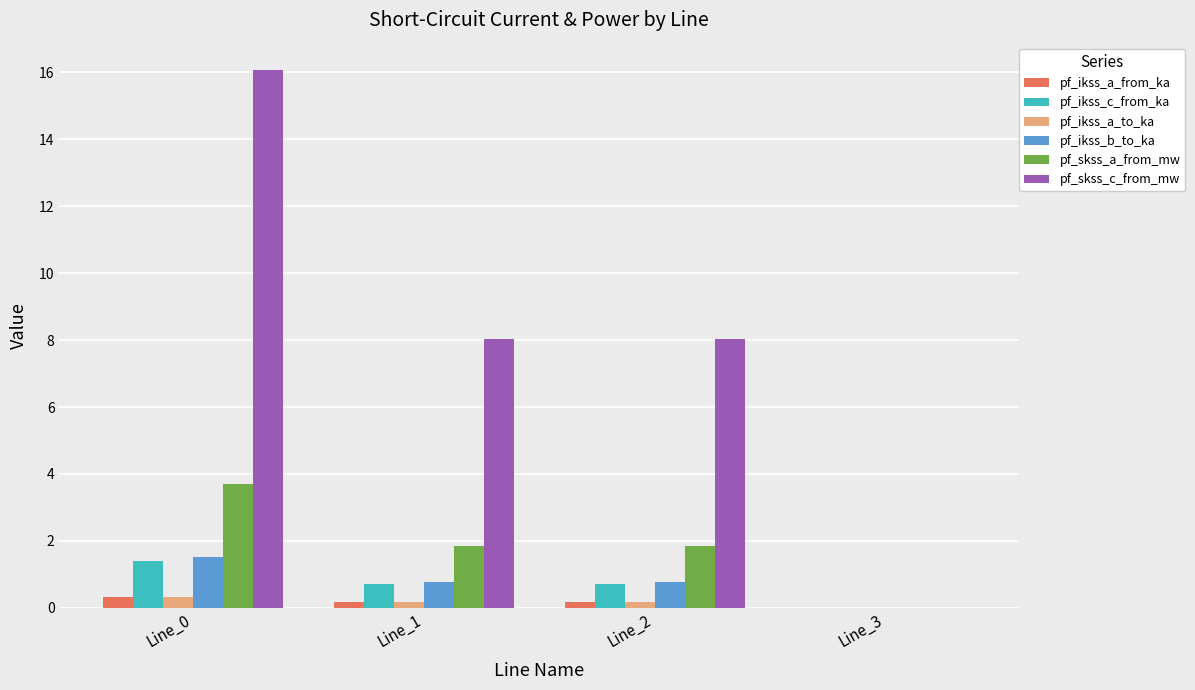

What is the average value of the pf_skss_a_from_mw series?

1.9